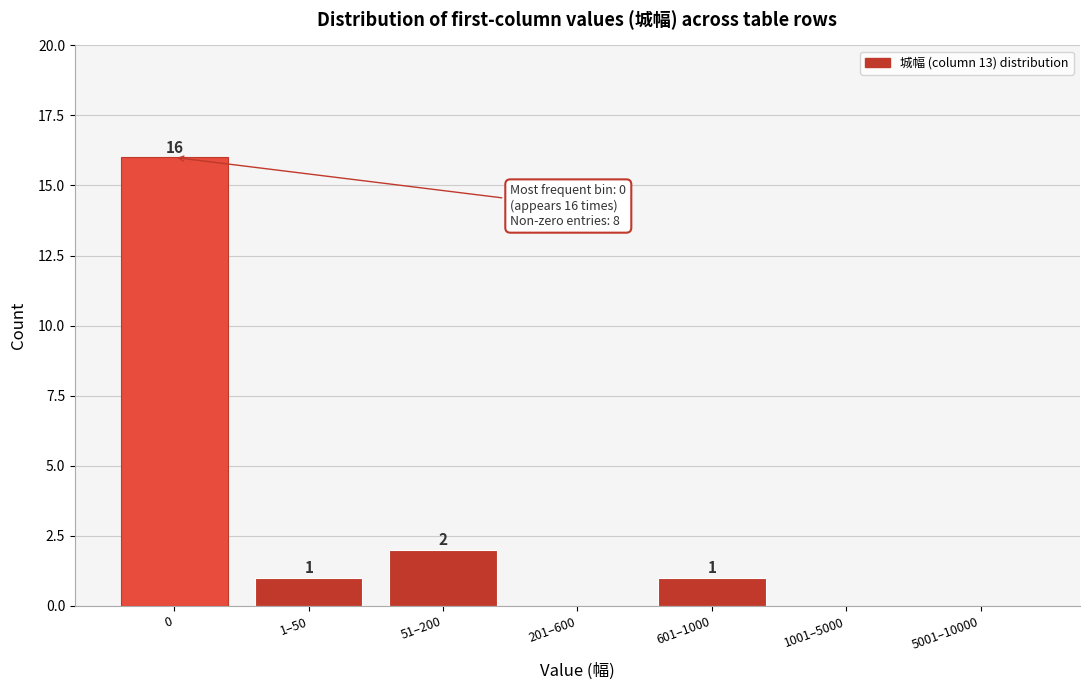

Reading right to left, extract all data points from this chart.

5001–10000=0	1001–5000=0	601–1000=1	201–600=0	51–200=2	1–50=1	0=16